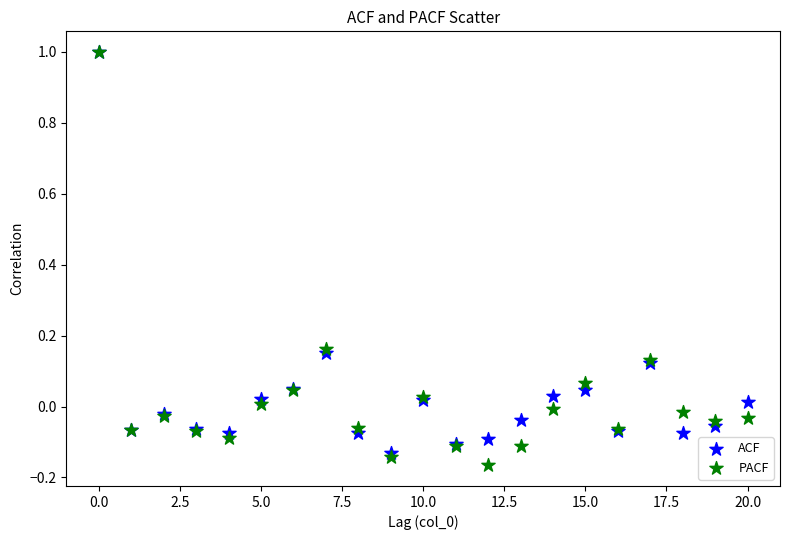

What are all the series names shown in the legend?

ACF, PACF